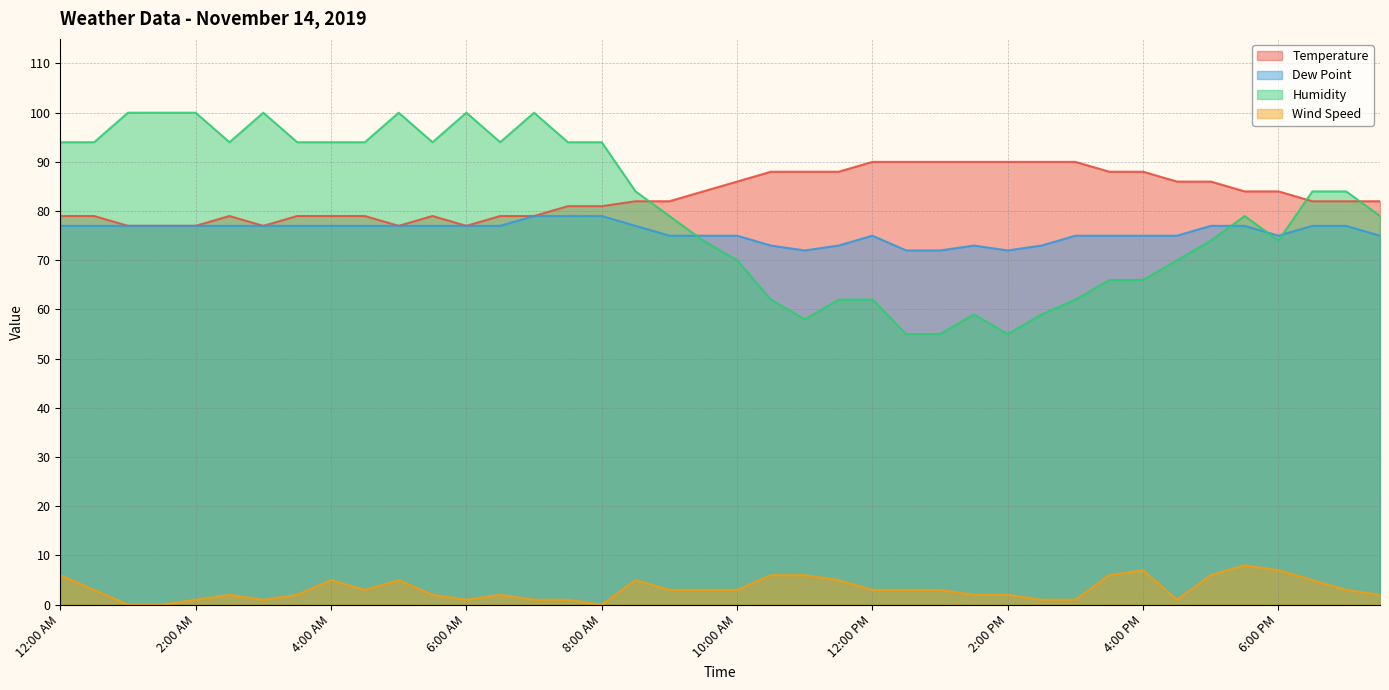

At 9:30 AM, list the series in order from smallest to largest.

Wind Speed, Humidity, Dew Point, Temperature